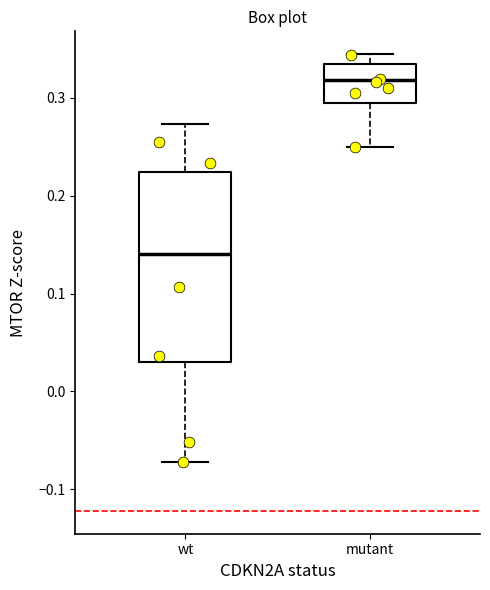

Which box is the tallest, from its lower edge to its upper edge?

wt